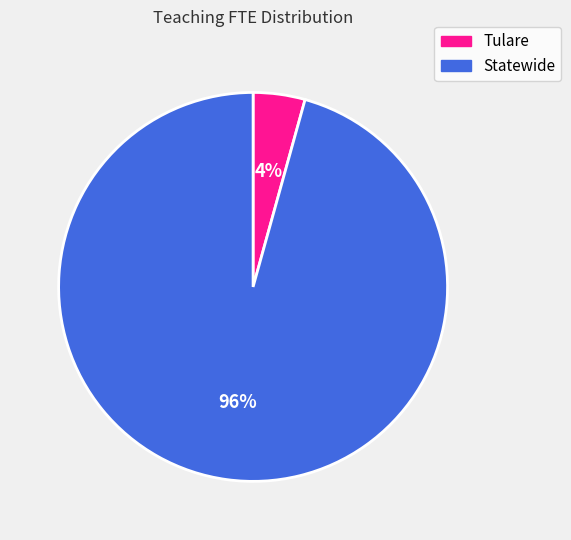

Is there any slice that represents more than half of the pie?

Yes